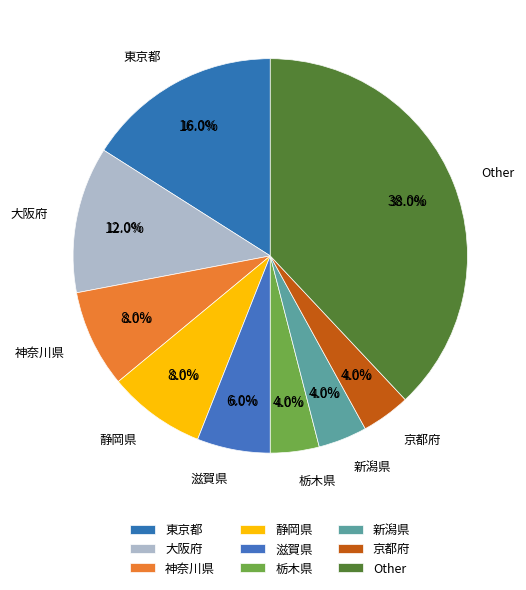

Is there a majority slice in this chart?

No